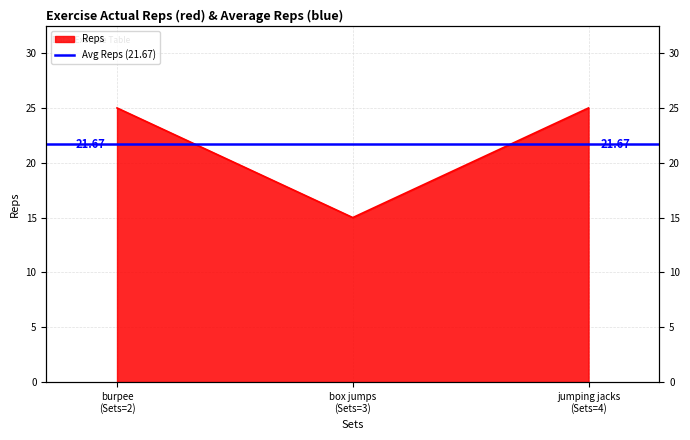

What is the greatest value displayed?

25